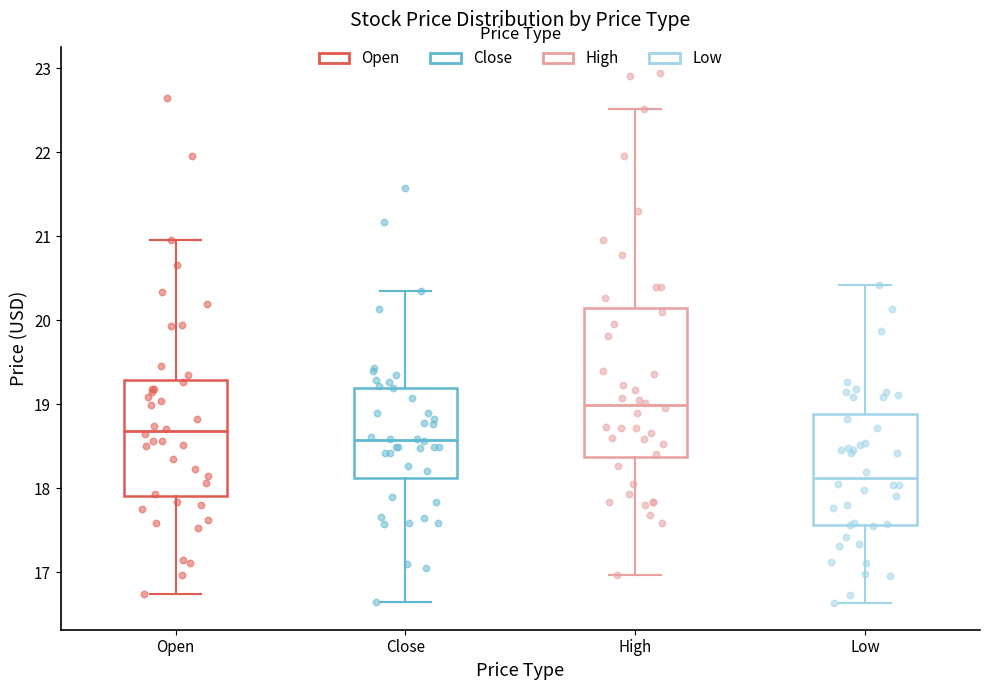

Where does the upper whisker of the box for Low end on the y-axis? The values are not printed on the chart, so give them approximately, as read against the axis.

20.4